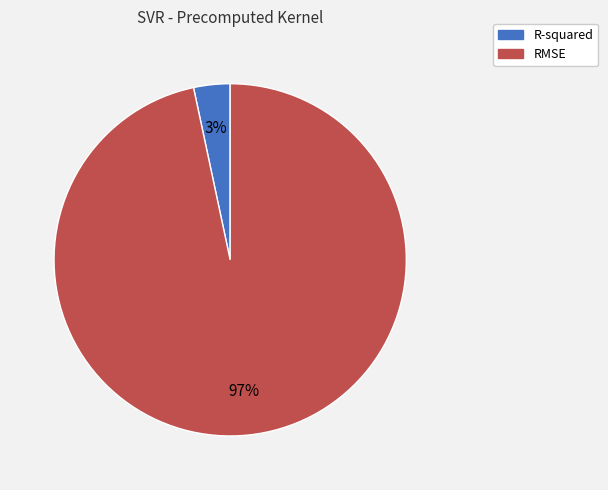

True or false: R-squared accounts for 3% of the total.

True